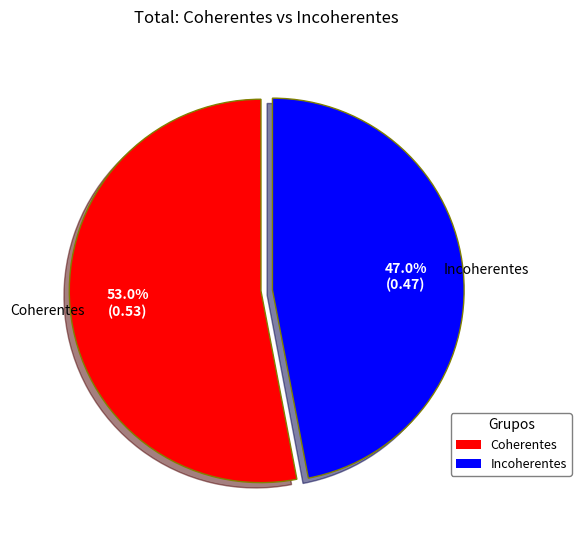

To the nearest percent, what portion does Incoherentes represent?

47%